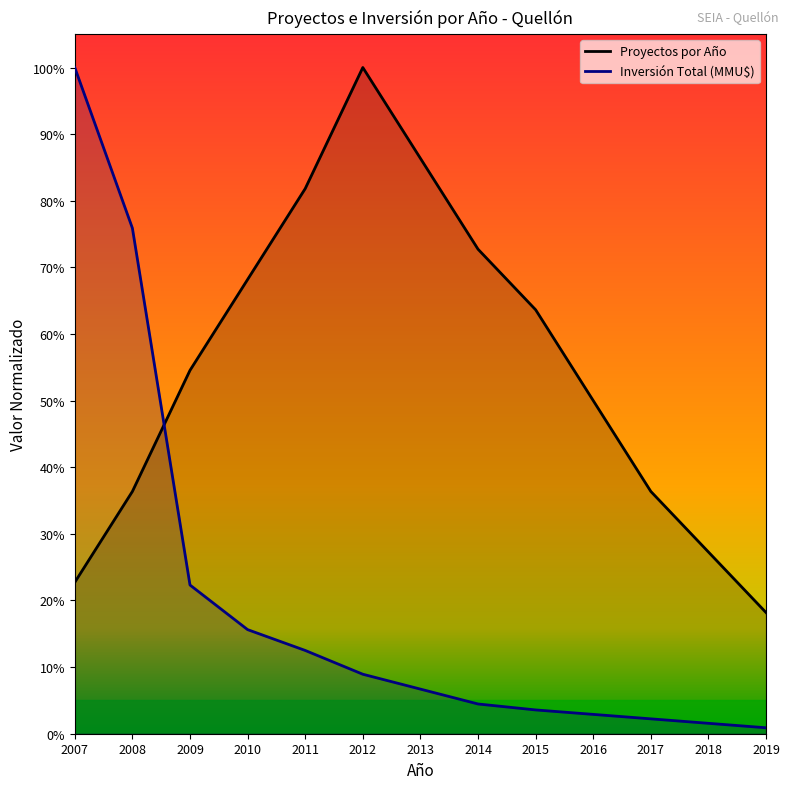

How many data points does each series have?

13